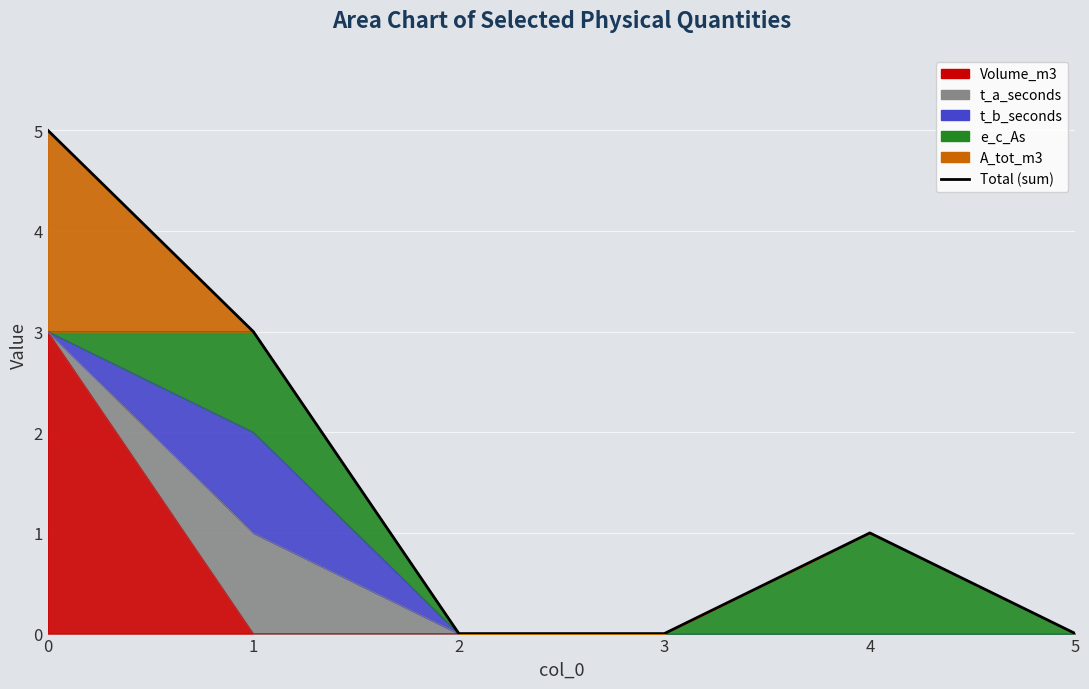

Reading left to right, transcribe all the data shown in this chart.

5	3	0	0	1	0